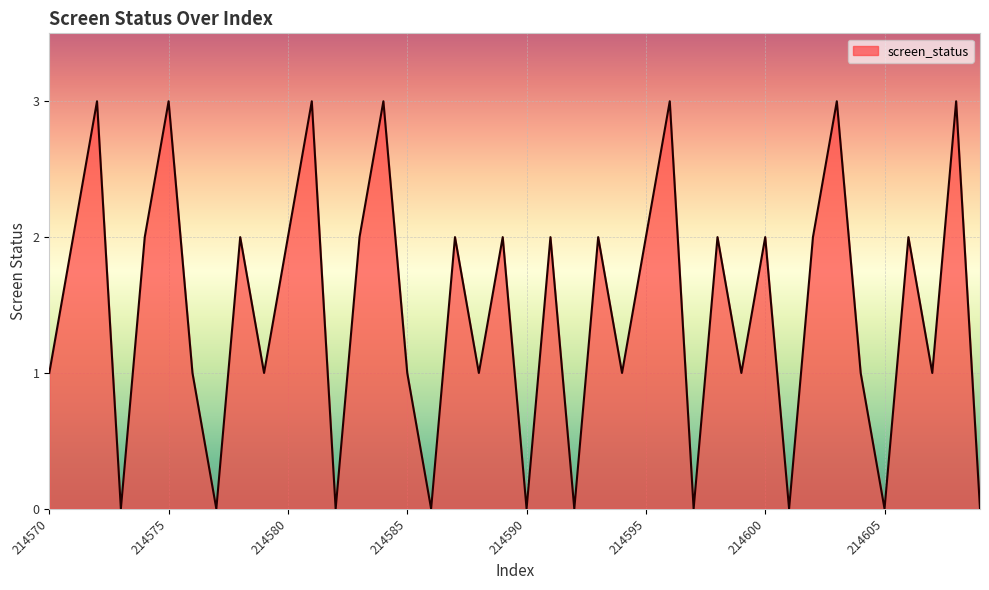

What is the greatest value displayed?

3